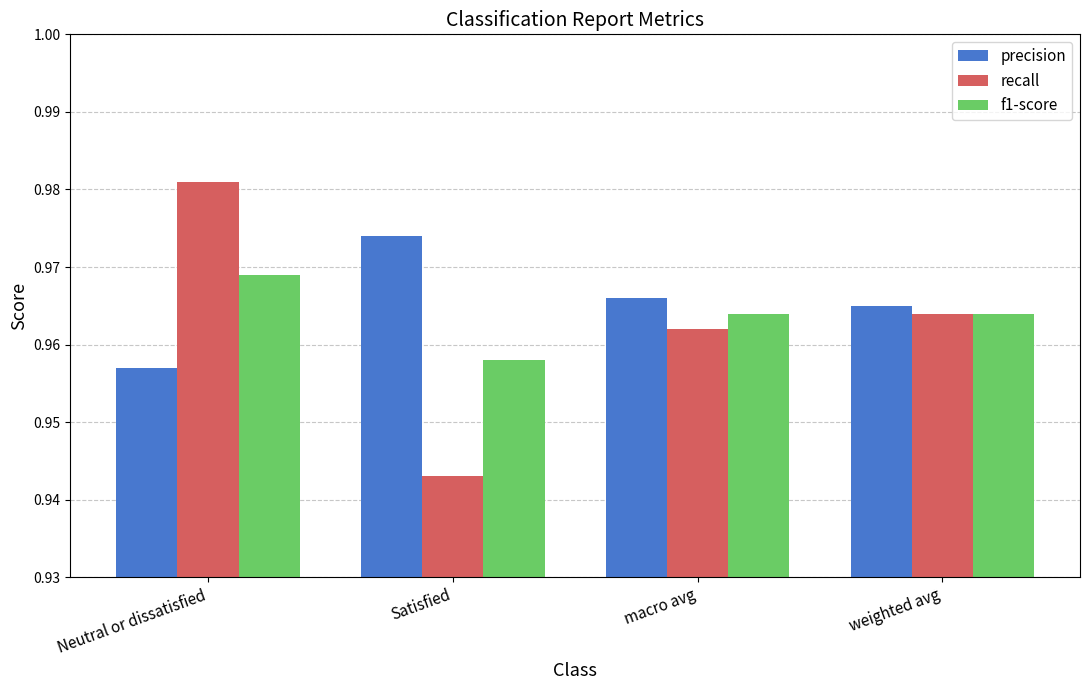

Is it true that precision equals 1.4 at macro avg?

False